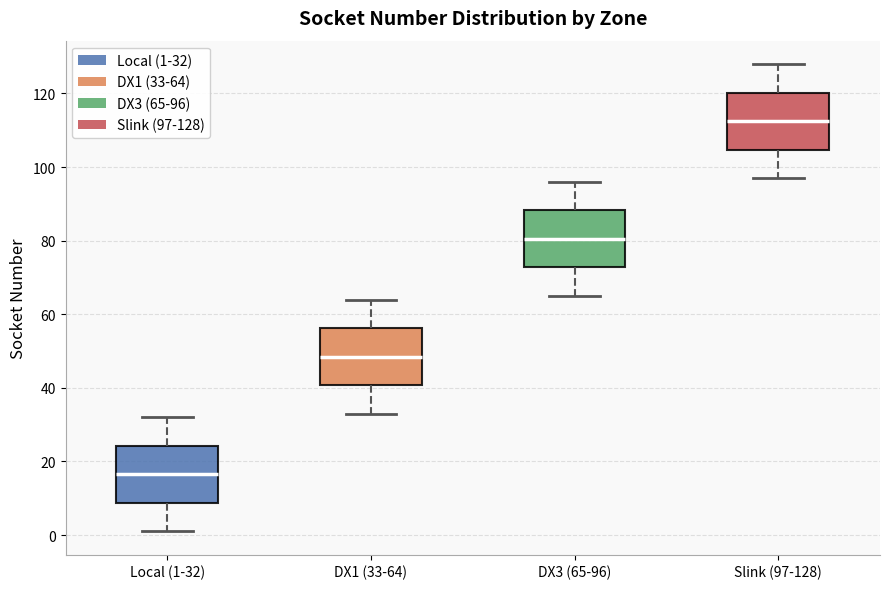

Where does the median line of the box for DX3 (65-96) sit on the y-axis? The values are not printed on the chart, so give them approximately, as read against the axis.

80